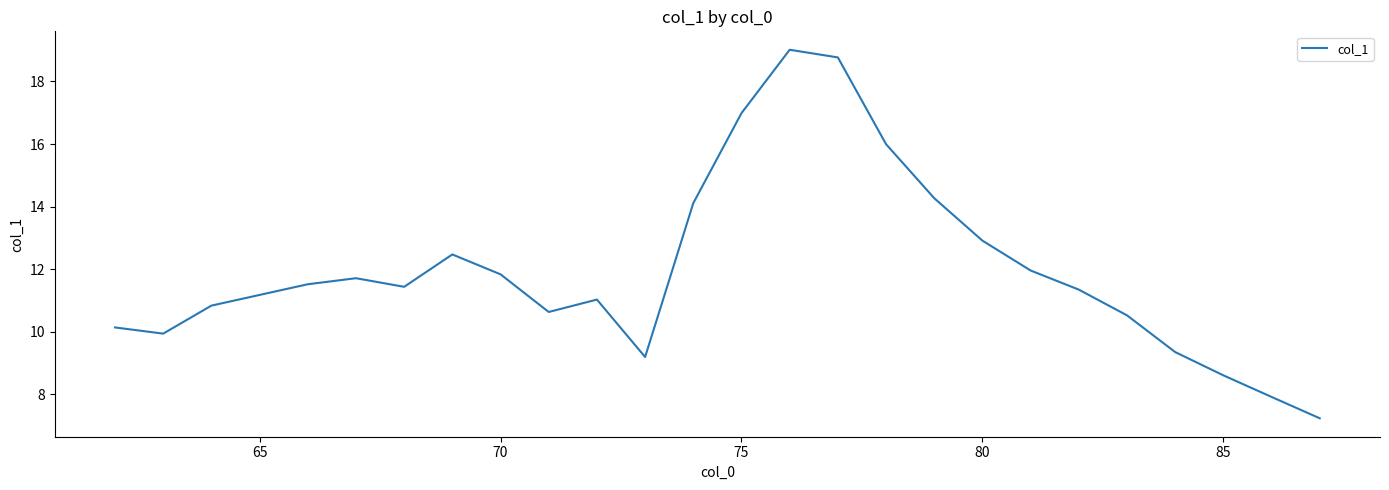

What is the greatest value displayed?

19.0